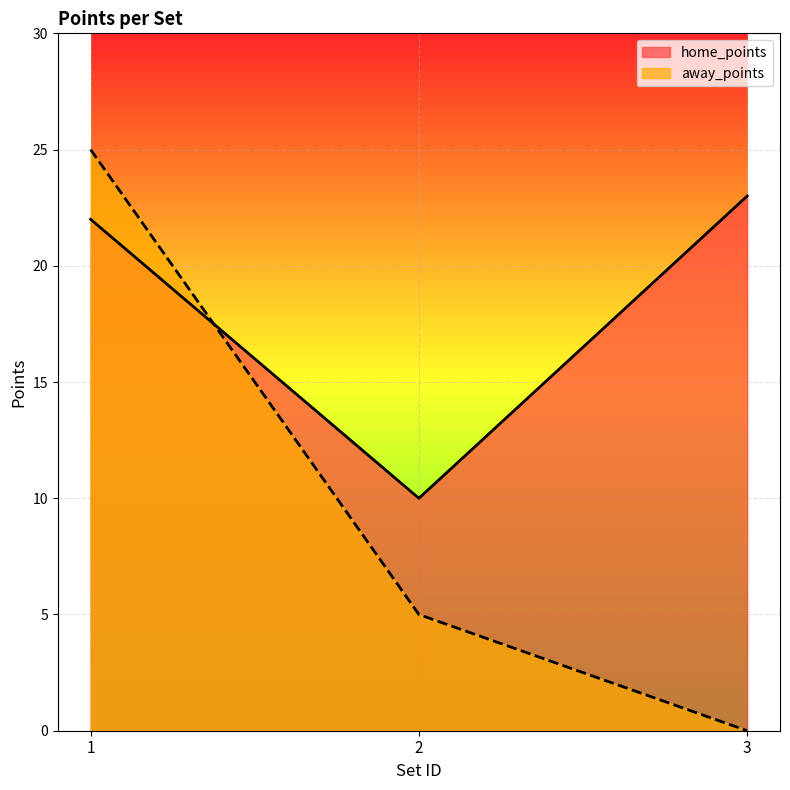

What is the difference between the highest and lowest values at 3?

23